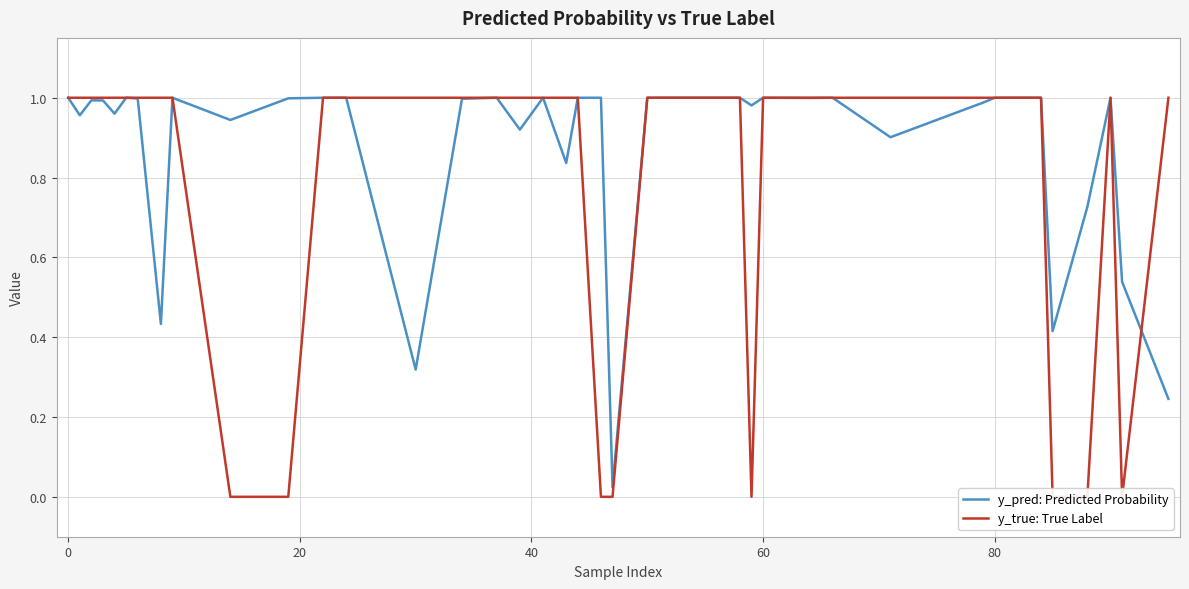

Reading left to right, transcribe all the data shown in this chart.

y_pred: Predicted Probability: 1.0	1.0	1.0	1.0	1.0	1.0	1.0	0.4	1.0	0.9	1.0	1.0	1.0	0.3	1.0	1.0	0.9	1.0	0.8	1.0	1.0	0.0	1.0	1.0	1.0	1.0	1.0	1.0	1.0	0.9	1.0	1.0	1.0	1.0	1.0	0.4	0.7	1.0	0.5	0.2
y_true: True Label: 1.0	1.0	1.0	1.0	1.0	1.0	1.0	1.0	1.0	0.0	0.0	1.0	1.0	1.0	1.0	1.0	1.0	1.0	1.0	1.0	0.0	0.0	1.0	1.0	1.0	0.0	1.0	1.0	1.0	1.0	1.0	1.0	1.0	1.0	1.0	0.0	0.0	1.0	0.0	1.0